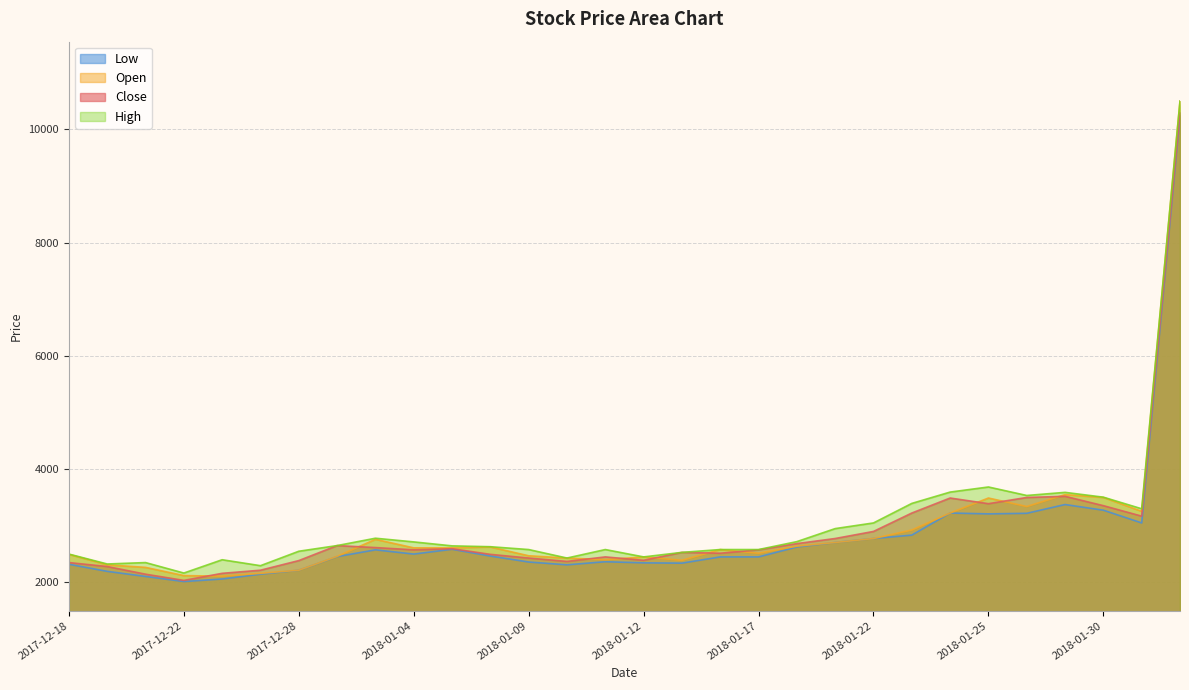

What is the minimum value for Low?

2015